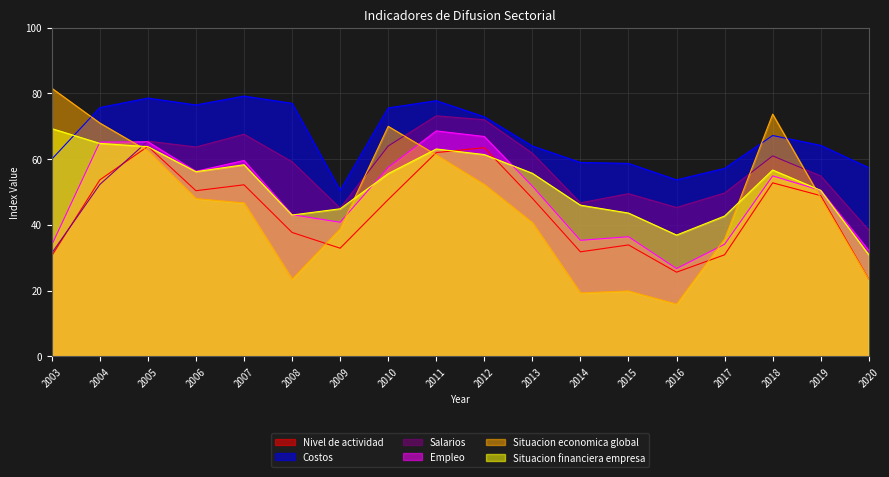

What are all the series names shown in the legend?

Nivel de actividad, Costos, Salarios, Empleo, Situacion economica global, Situacion financiera empresa